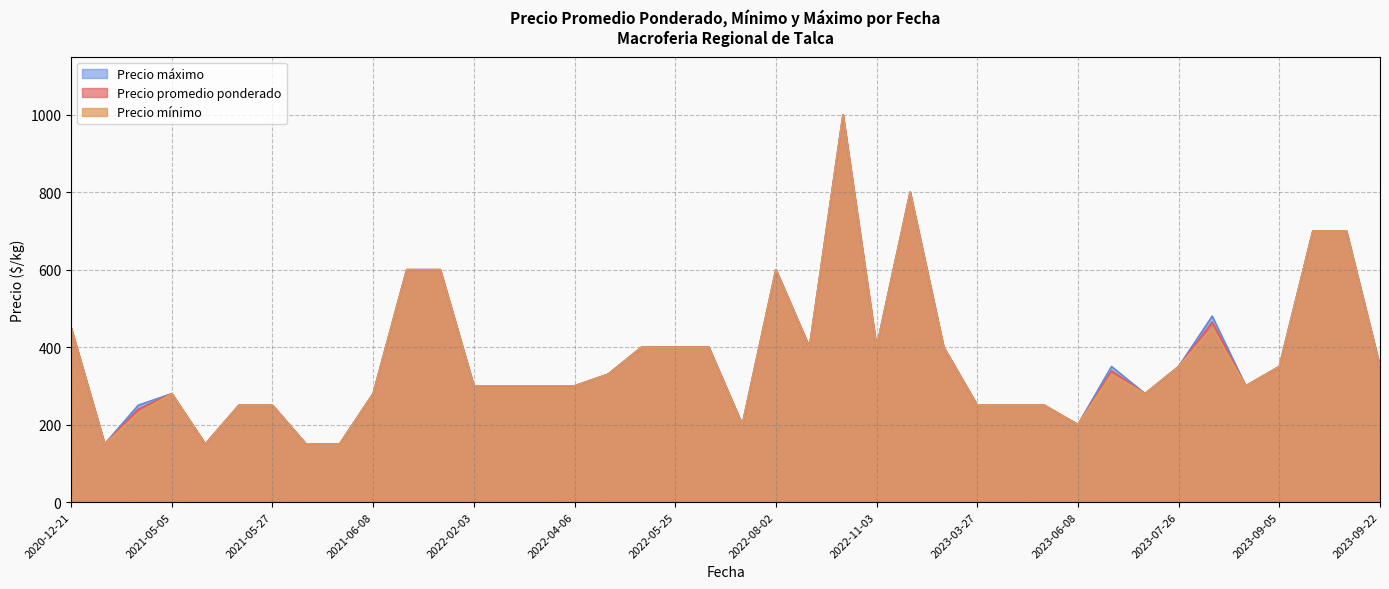

What is the highest value of the Precio máximo series?

1000